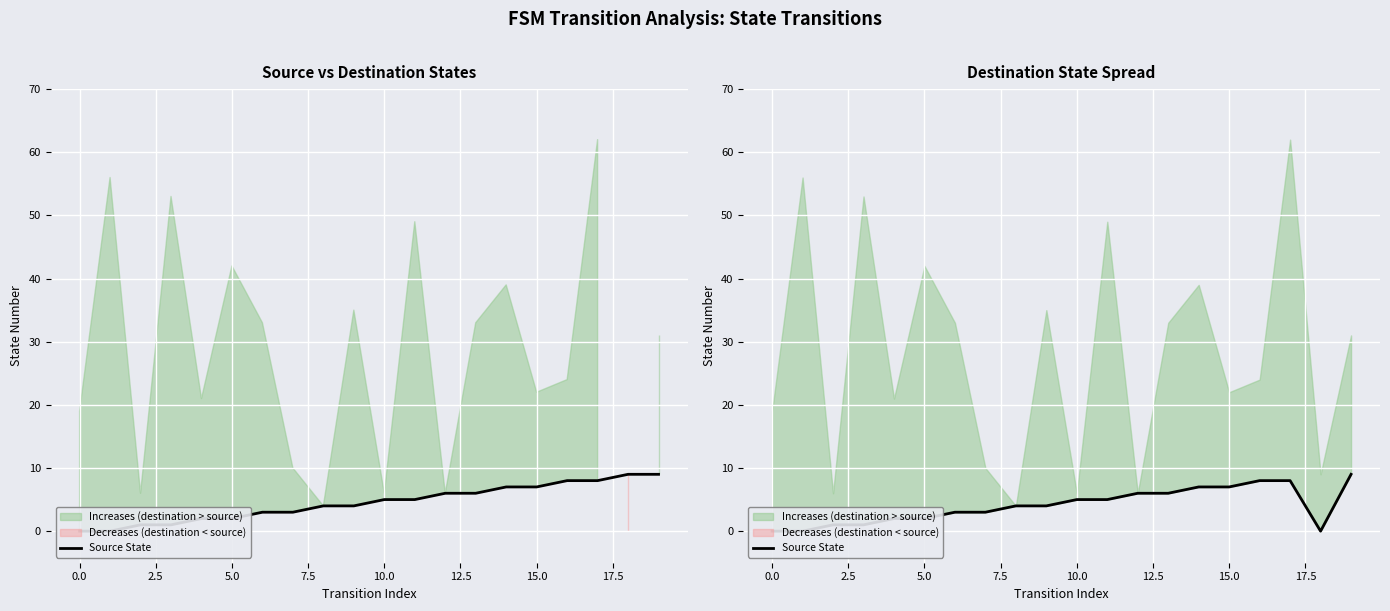

Count the number of categories in the chart.

20